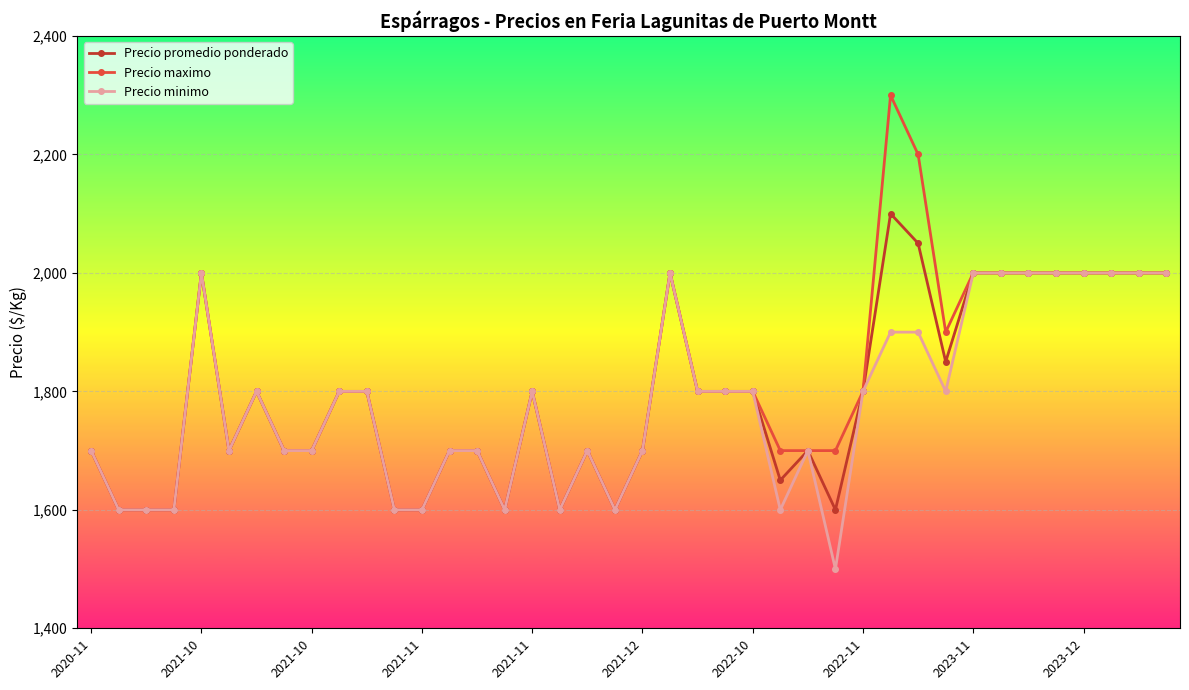

What are all the series names shown in the legend?

Precio promedio ponderado, Precio maximo, Precio minimo